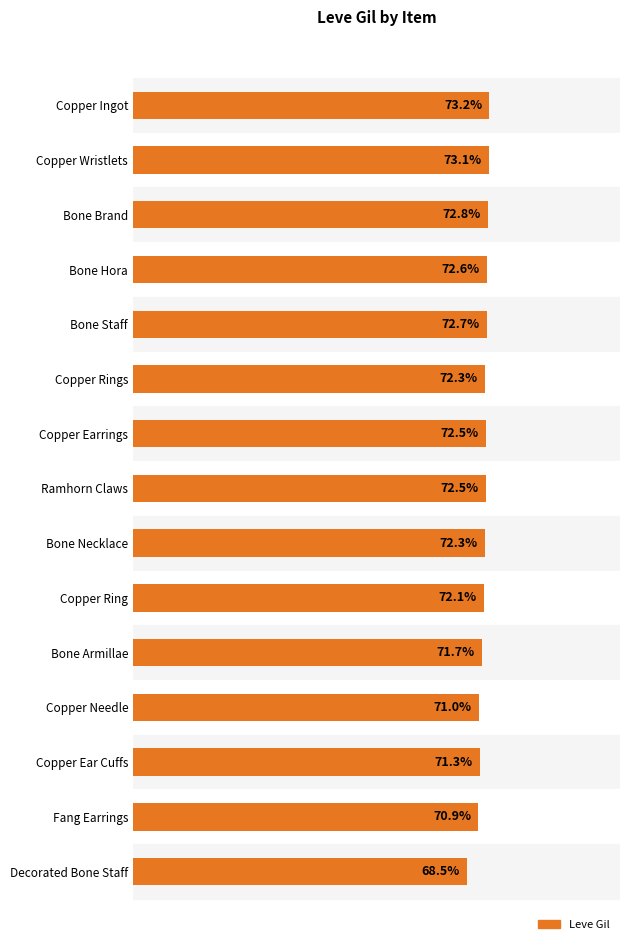

What is the label of the 10th bar from the bottom?

Copper Rings